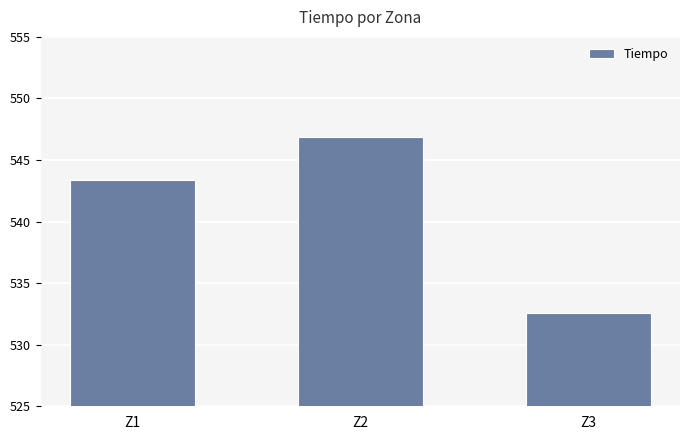

Where does the data first go above 543?

Z1